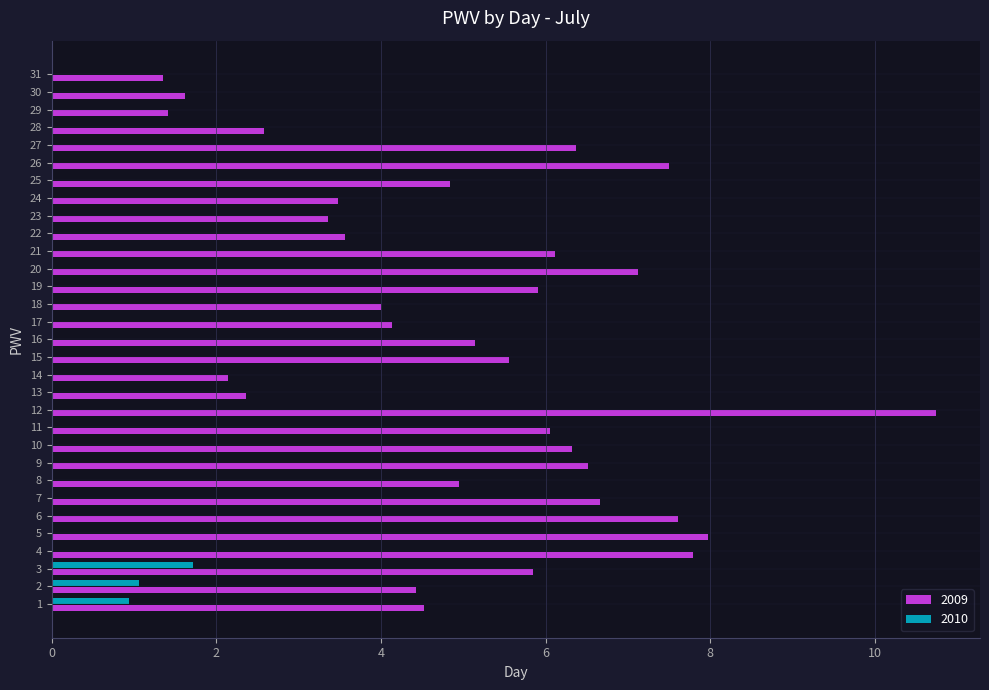

Is it true that 2009 equals 10.6 at 26?

False